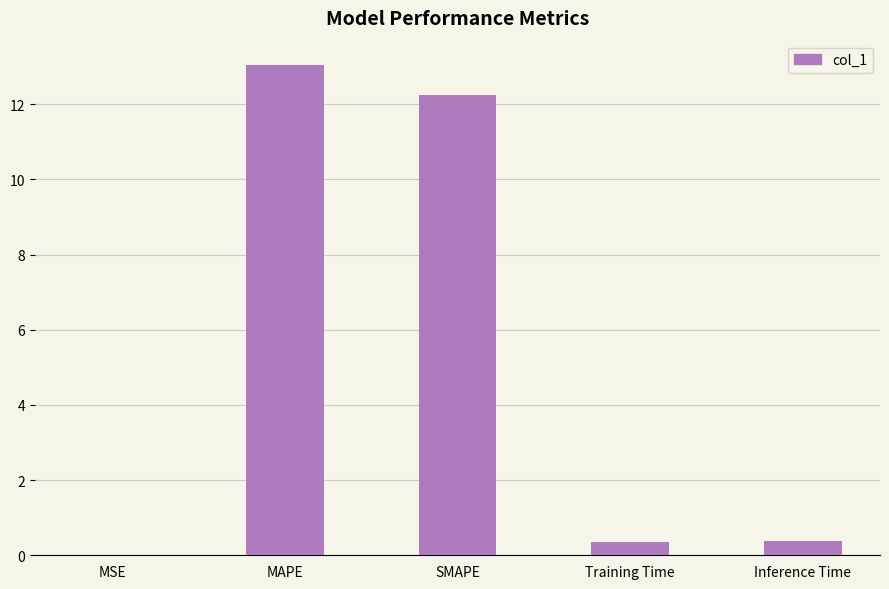

What is the change in value from SMAPE to Training Time?

-11.9